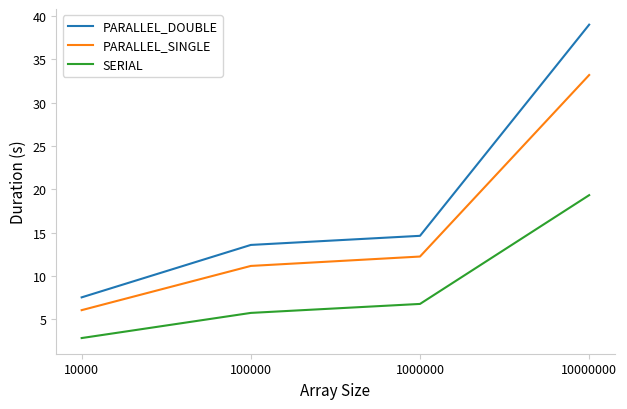

What is the sum of all SERIAL values?

34.7